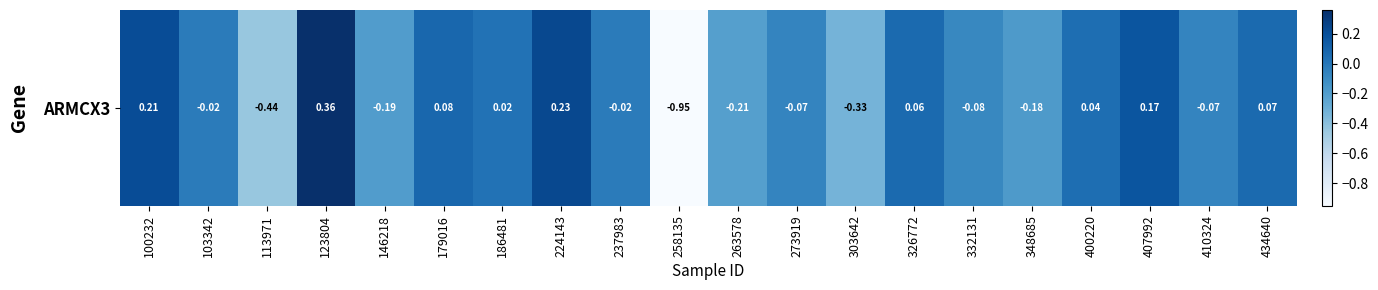

How many positive values are there?

9